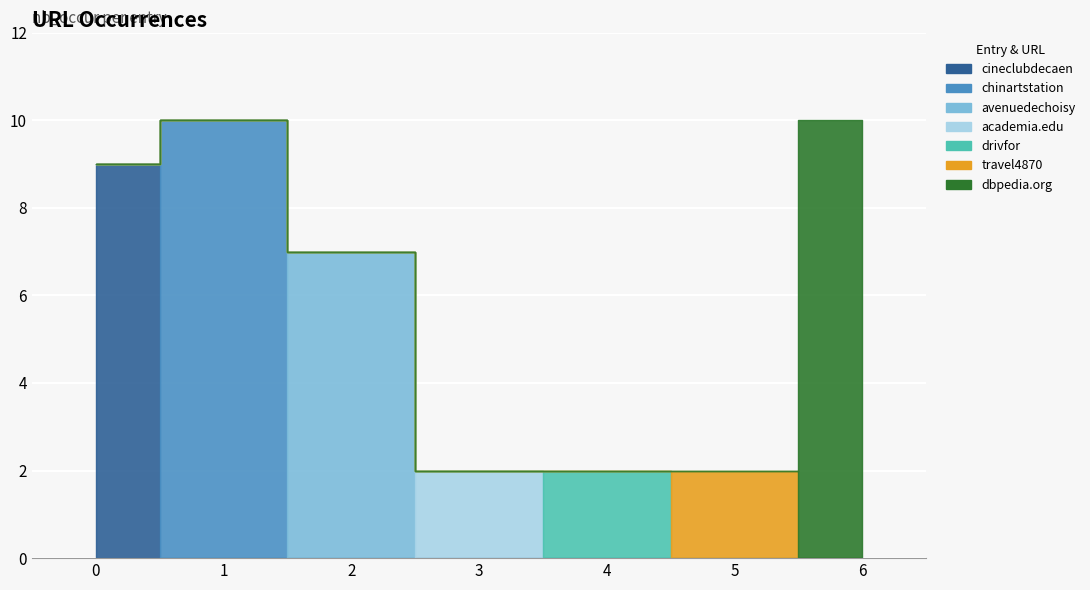

How many interior local peaks (higher than both neighbors) does the data have?

1